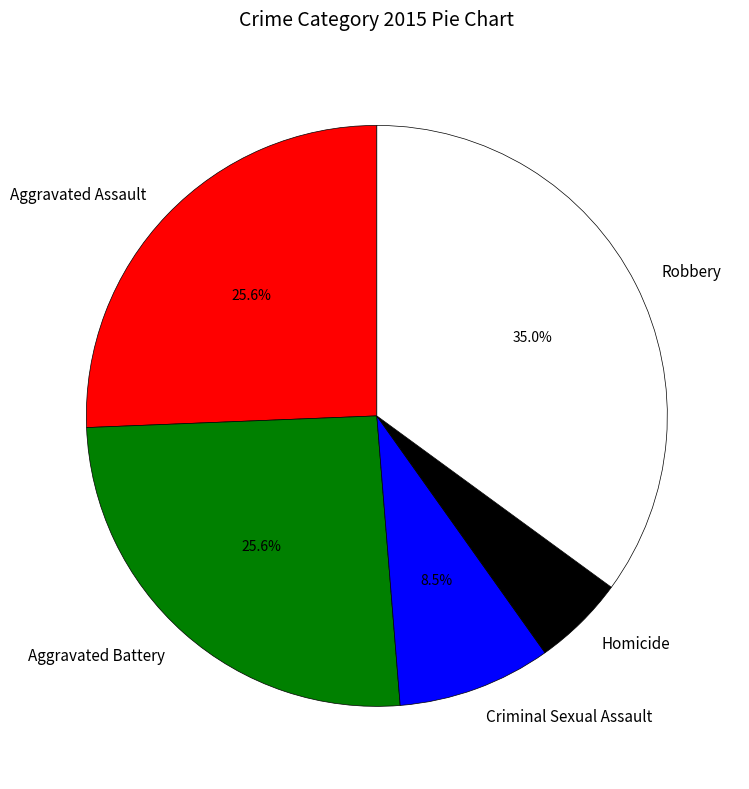

The Aggravated Assault slice represents 26% of the pie. True or false?

True